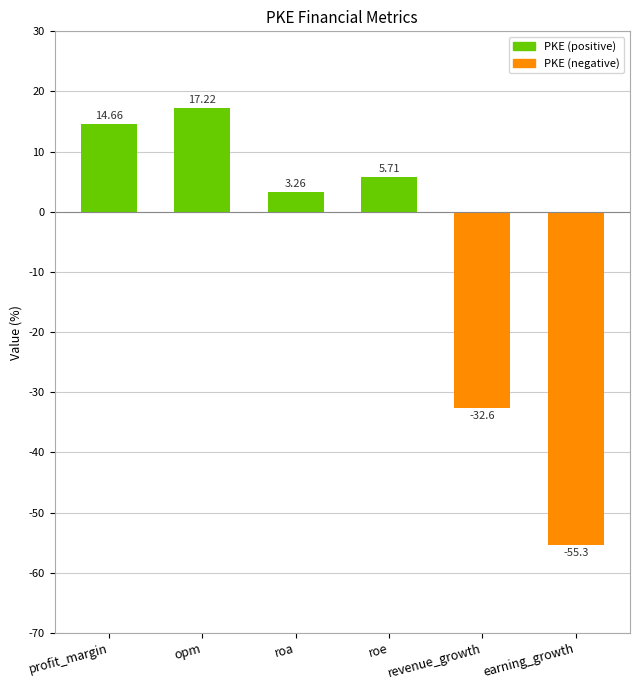

Where does the data first go above 5?

profit_margin